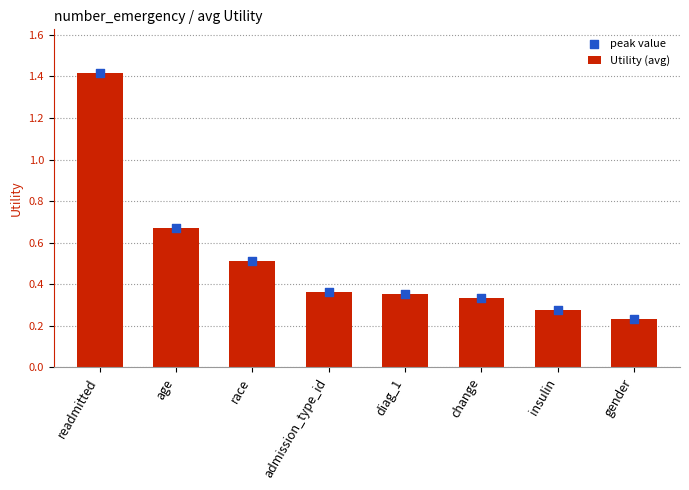

Which series has the largest total across all categories?

Utility (avg)